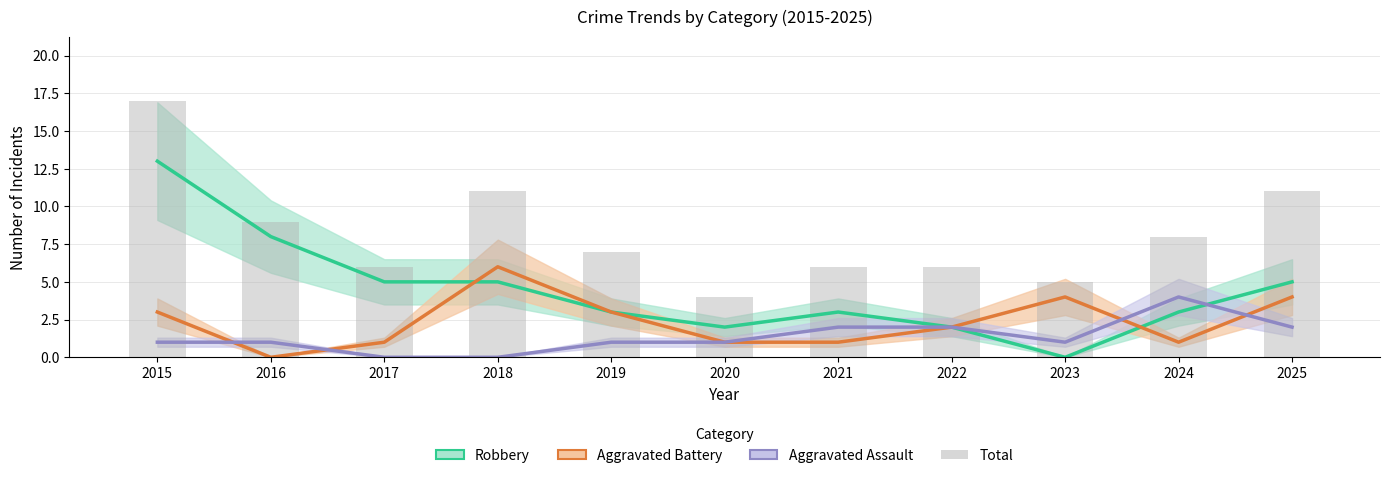

List the labels in order of Robbery value, largest first.

2015, 2016, 2017, 2018, 2025, 2019, 2021, 2024, 2020, 2022, 2023